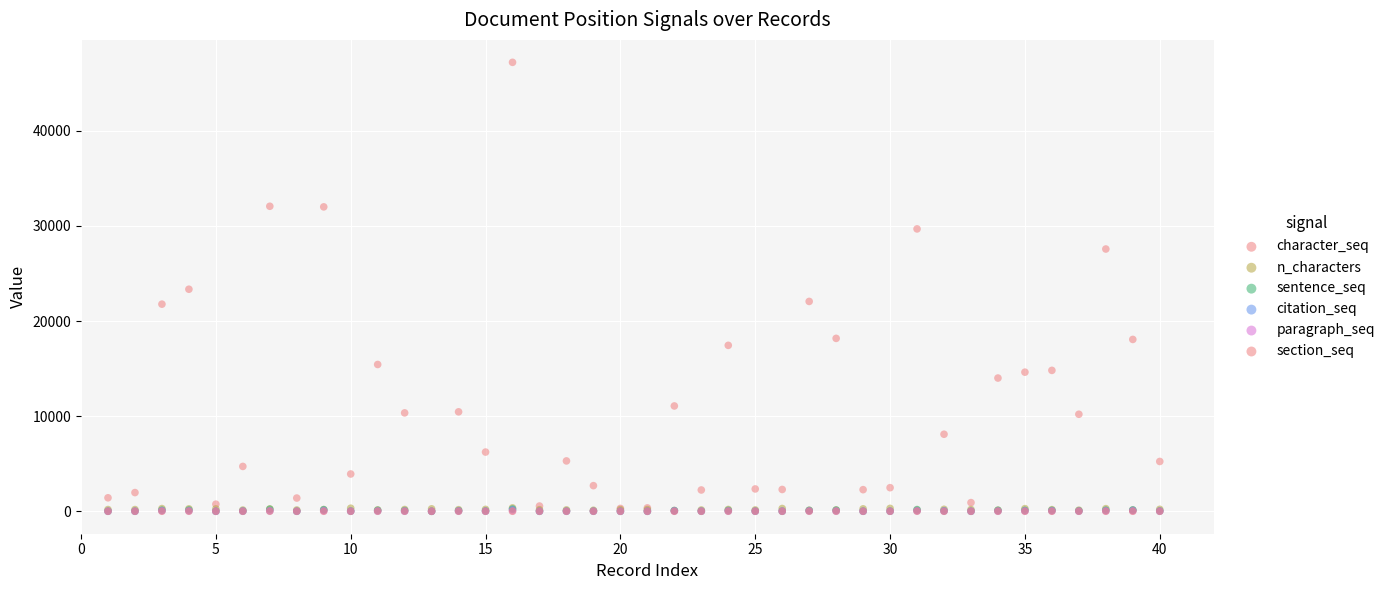

Which series reaches the minimum Y coordinate?

character_seq